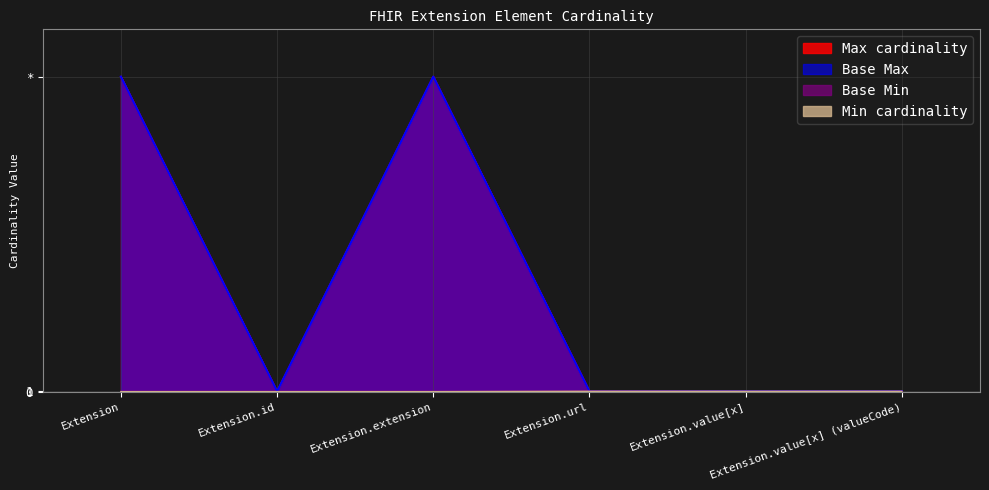

True or false: Max_numeric and Base Max_numeric cross at least once.

False